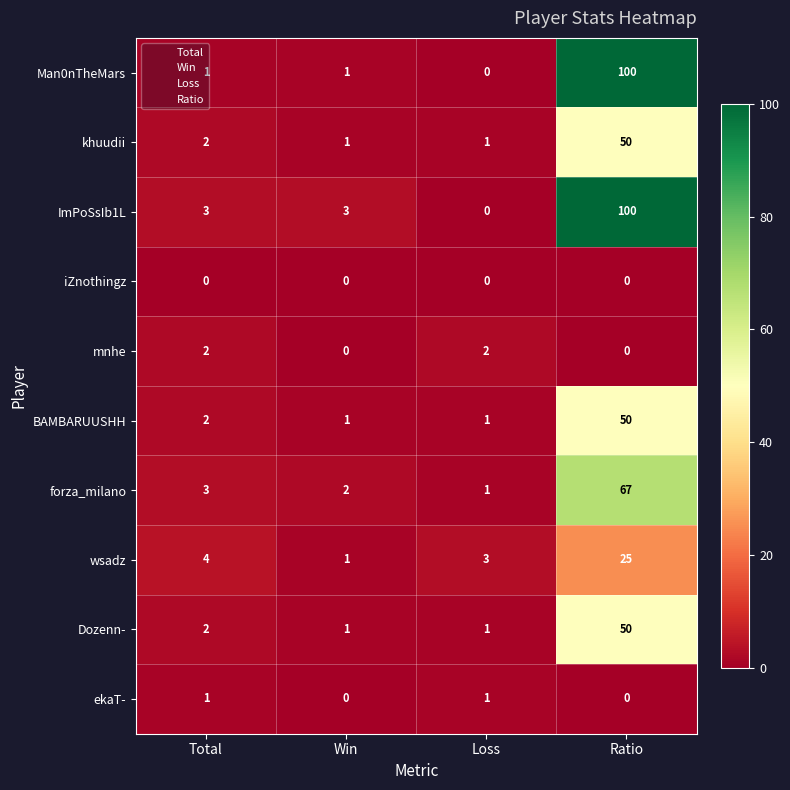

Count the number of categories in the chart.

4